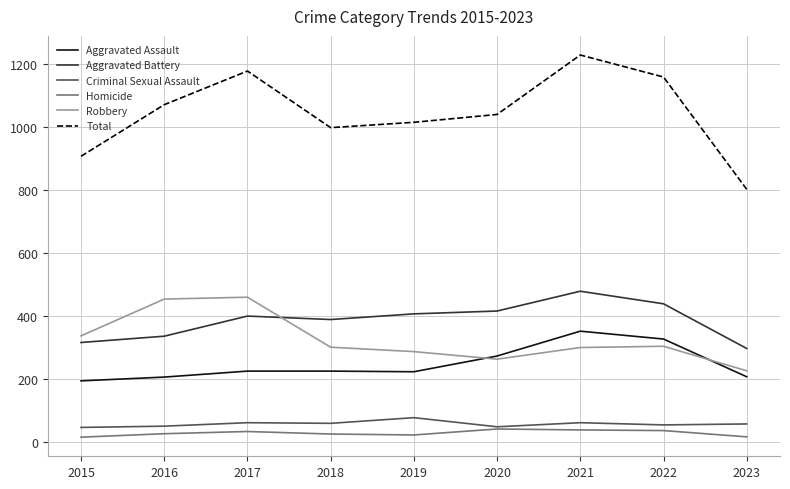

True or false: Total and Robbery cross at least once.

False